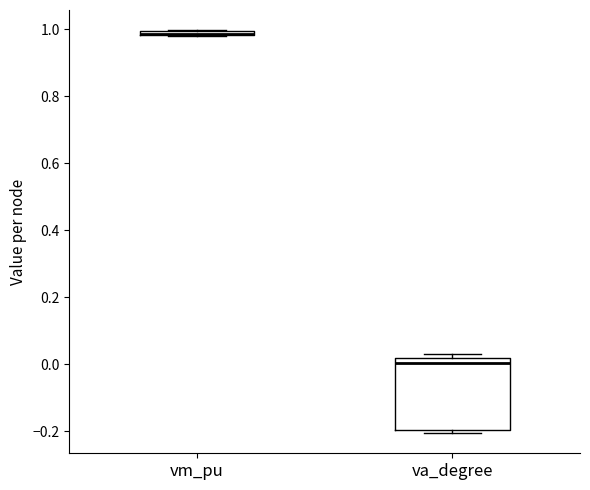

Which box is the tallest, from its lower edge to its upper edge?

va_degree